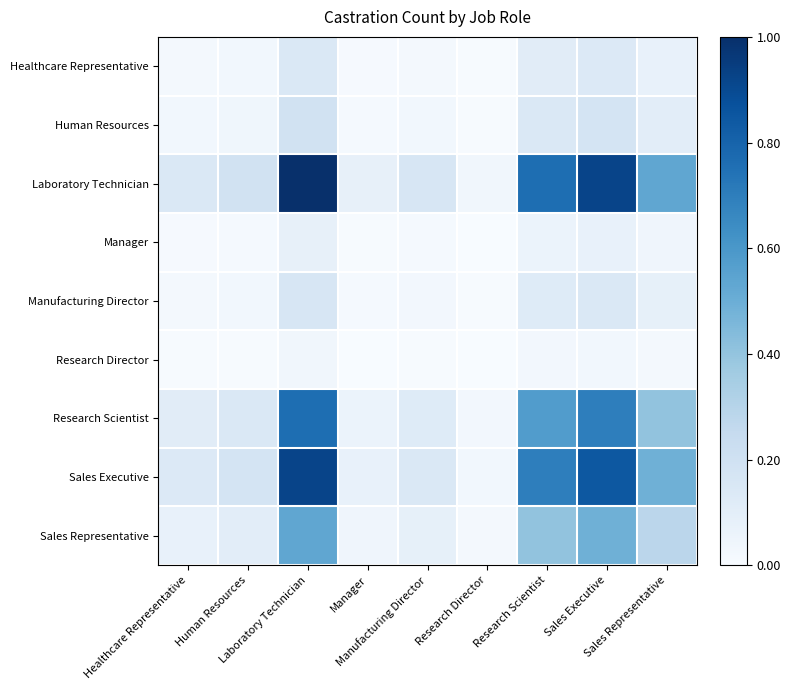

Reading left to right, list all the values displayed in this chart.

Healthcare Representative: Healthcare Representative=0.0	Human Resources=0.0	Laboratory Technician=0.1	Manager=0.0	Manufacturing Director=0.0	Research Director=0.0	Research Scientist=0.1	Sales Executive=0.1	Sales Representative=0.1
Human Resources: Healthcare Representative=0.0	Human Resources=0.0	Laboratory Technician=0.2	Manager=0.0	Manufacturing Director=0.0	Research Director=0.0	Research Scientist=0.1	Sales Executive=0.2	Sales Representative=0.1
Laboratory Technician: Healthcare Representative=0.1	Human Resources=0.2	Laboratory Technician=1.0	Manager=0.1	Manufacturing Director=0.2	Research Director=0.0	Research Scientist=0.8	Sales Executive=0.9	Sales Representative=0.5
Manager: Healthcare Representative=0.0	Human Resources=0.0	Laboratory Technician=0.1	Manager=0.0	Manufacturing Director=0.0	Research Director=0.0	Research Scientist=0.1	Sales Executive=0.1	Sales Representative=0.0
Manufacturing Director: Healthcare Representative=0.0	Human Resources=0.0	Laboratory Technician=0.2	Manager=0.0	Manufacturing Director=0.0	Research Director=0.0	Research Scientist=0.1	Sales Executive=0.1	Sales Representative=0.1
Research Director: Healthcare Representative=0.0	Human Resources=0.0	Laboratory Technician=0.0	Manager=0.0	Manufacturing Director=0.0	Research Director=0.0	Research Scientist=0.0	Sales Executive=0.0	Sales Representative=0.0
Research Scientist: Healthcare Representative=0.1	Human Resources=0.1	Laboratory Technician=0.8	Manager=0.1	Manufacturing Director=0.1	Research Director=0.0	Research Scientist=0.6	Sales Executive=0.7	Sales Representative=0.4
Sales Executive: Healthcare Representative=0.1	Human Resources=0.2	Laboratory Technician=0.9	Manager=0.1	Manufacturing Director=0.1	Research Director=0.0	Research Scientist=0.7	Sales Executive=0.8	Sales Representative=0.5
Sales Representative: Healthcare Representative=0.1	Human Resources=0.1	Laboratory Technician=0.5	Manager=0.0	Manufacturing Director=0.1	Research Director=0.0	Research Scientist=0.4	Sales Executive=0.5	Sales Representative=0.3